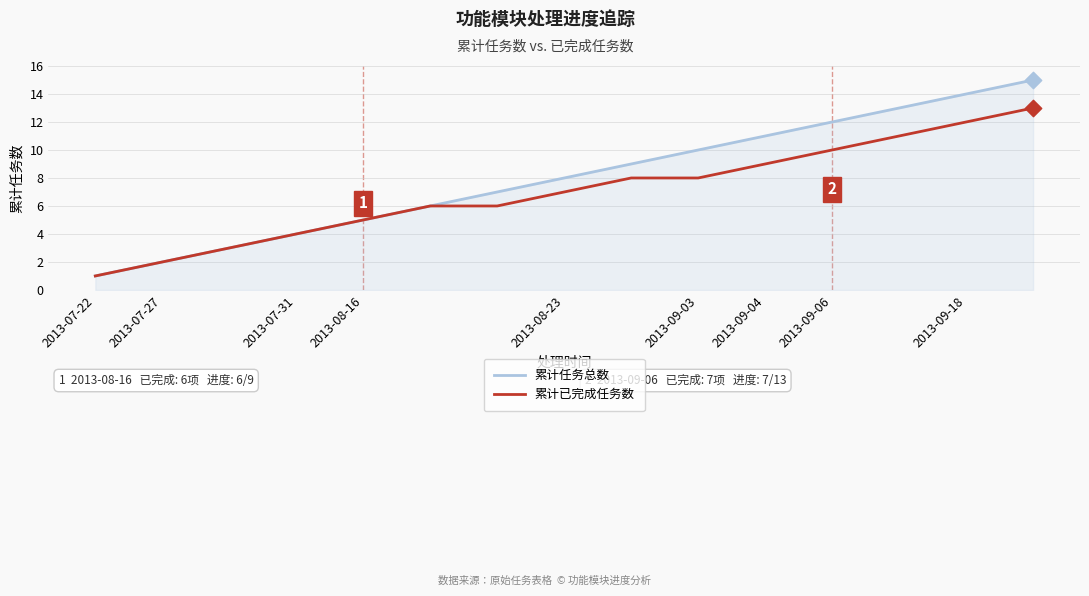

Which series has the widest spread of values?

累计任务总数